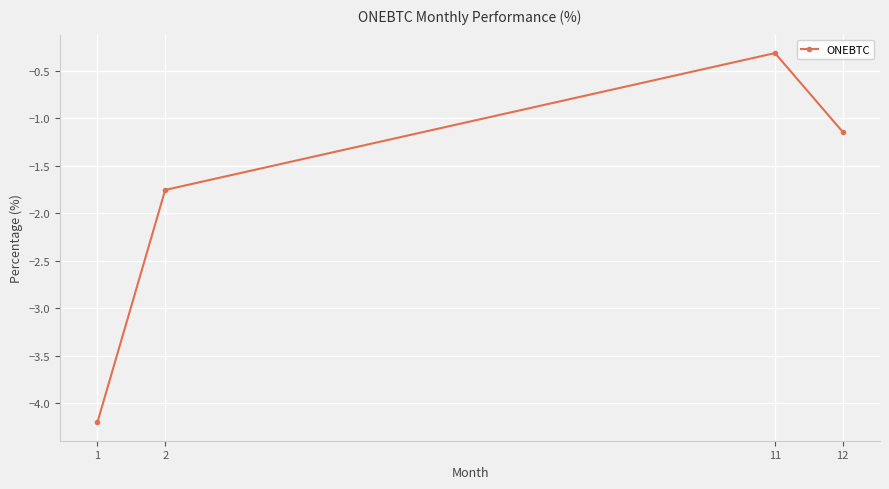

Where does the data first go above -1?

11